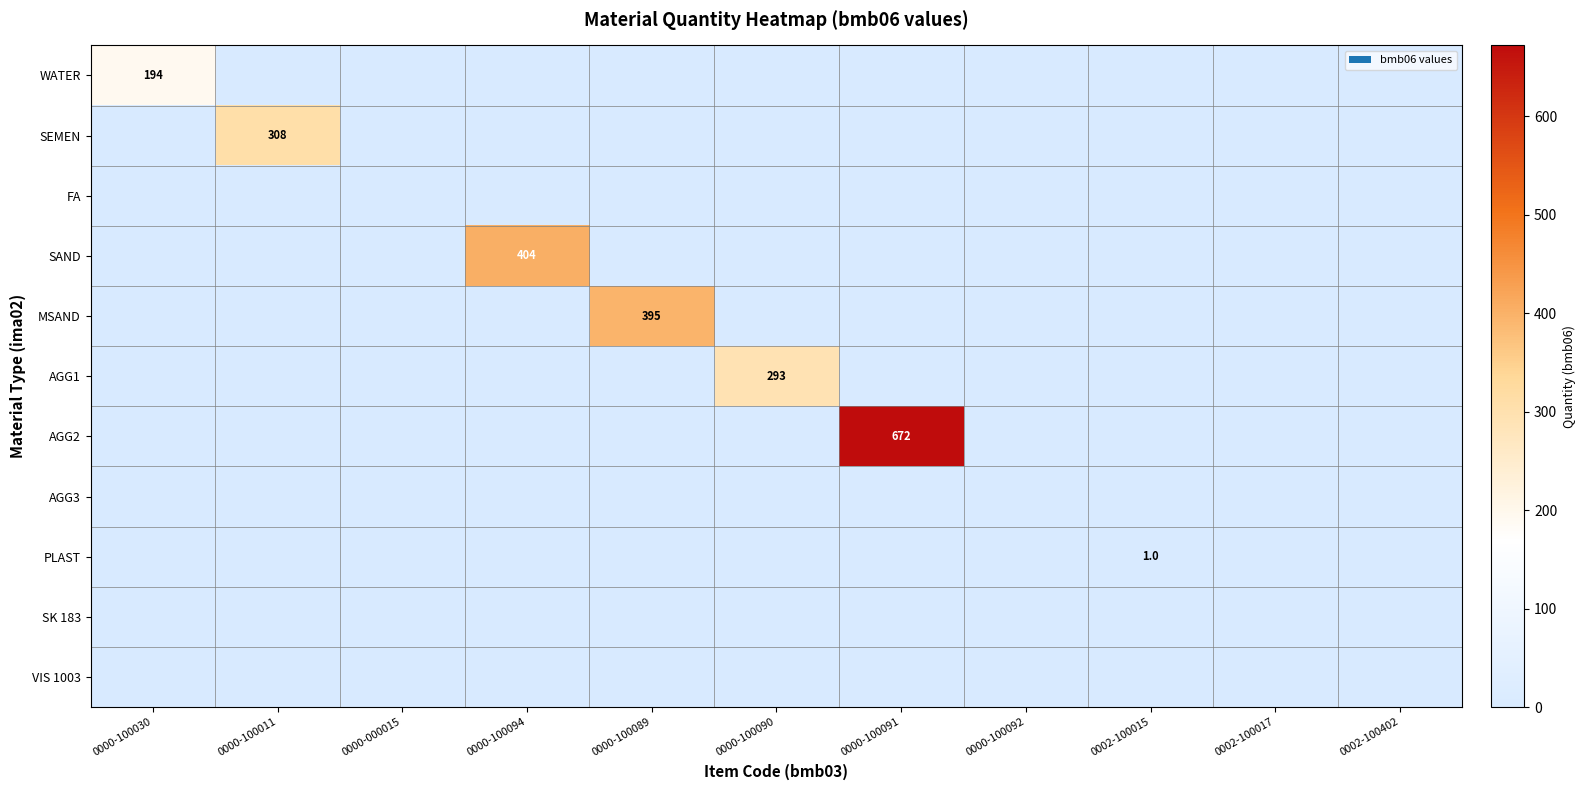

The value of WATER at 0000-100030 is 194. True or false?

True